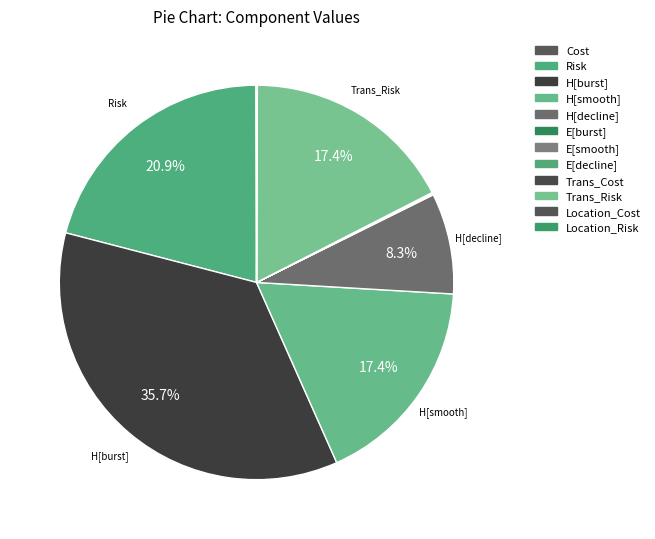

Is it true that Risk is 21% of the pie?

True